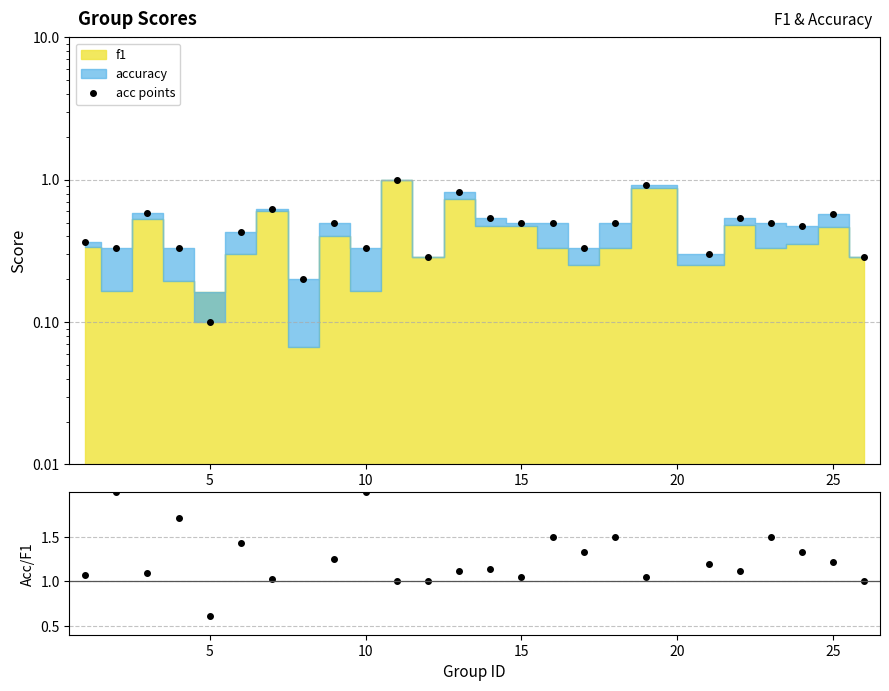

What is the value of the acc/f1 point at the 22nd from the left?

1.5